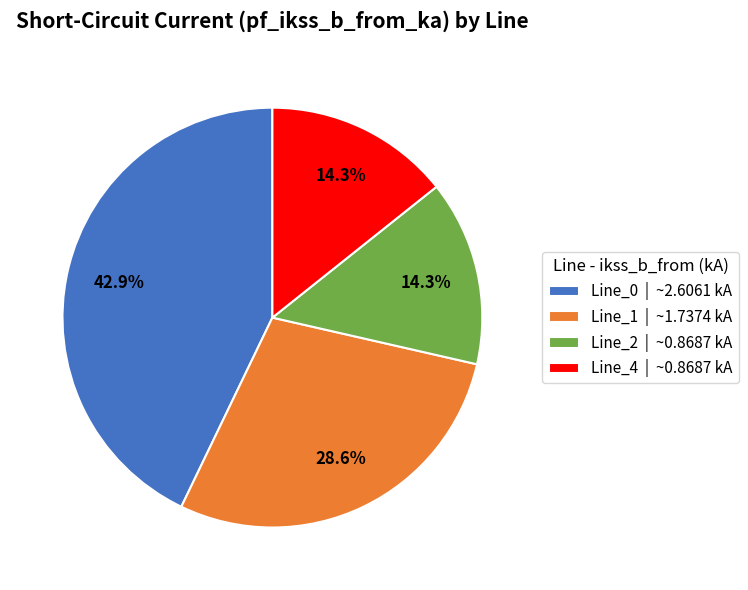

To the nearest percent, what portion does Line_2 represent?

14%